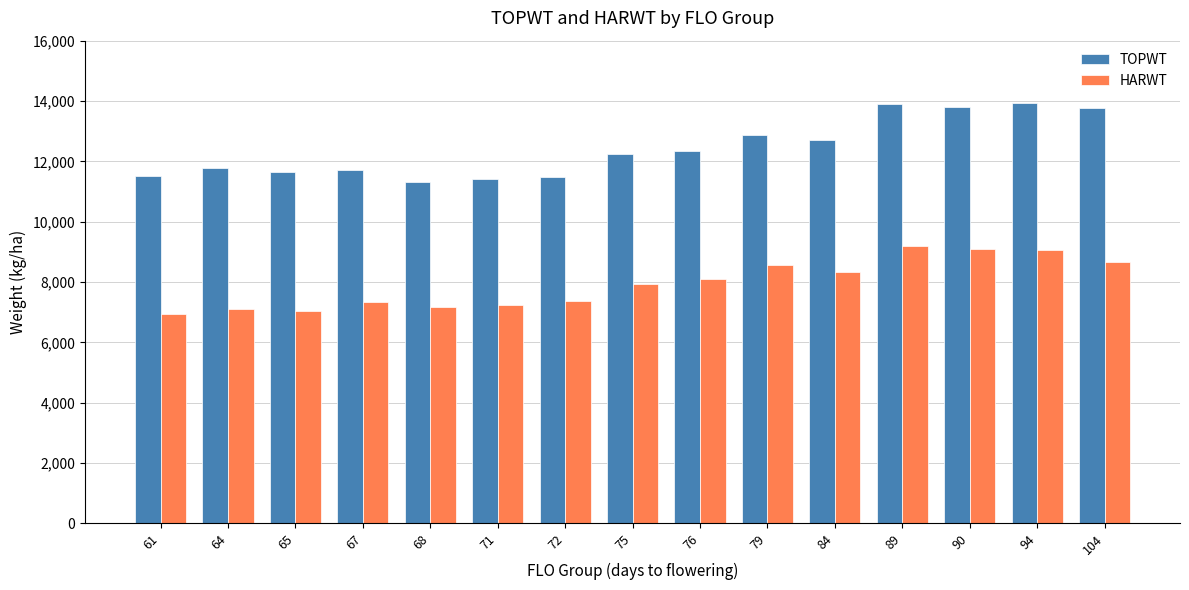

How many bars are there in each group?

2